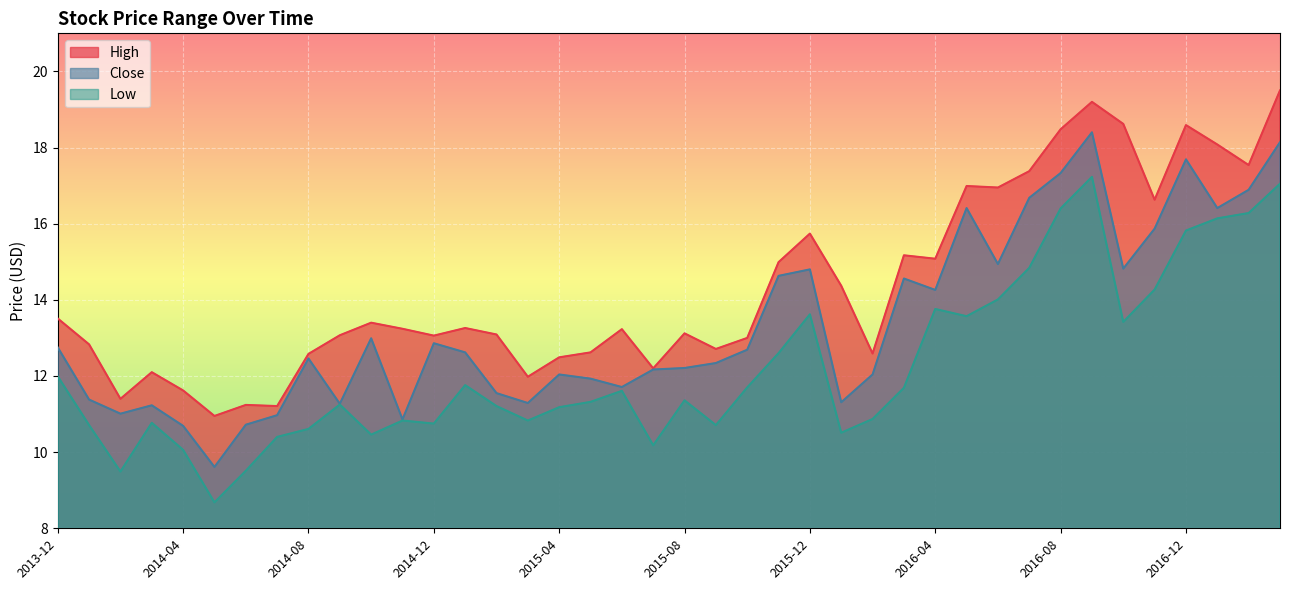

Between 2014-03 and 2015-10, which series saw the biggest shift?

Close